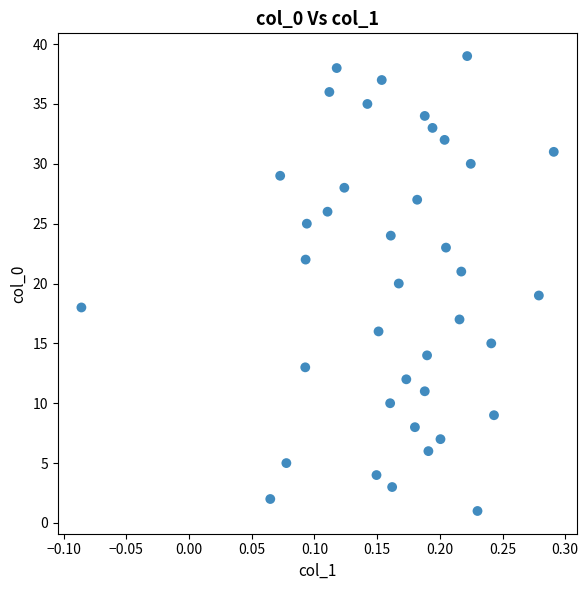

What is the range of Y values (max minus min)?

38